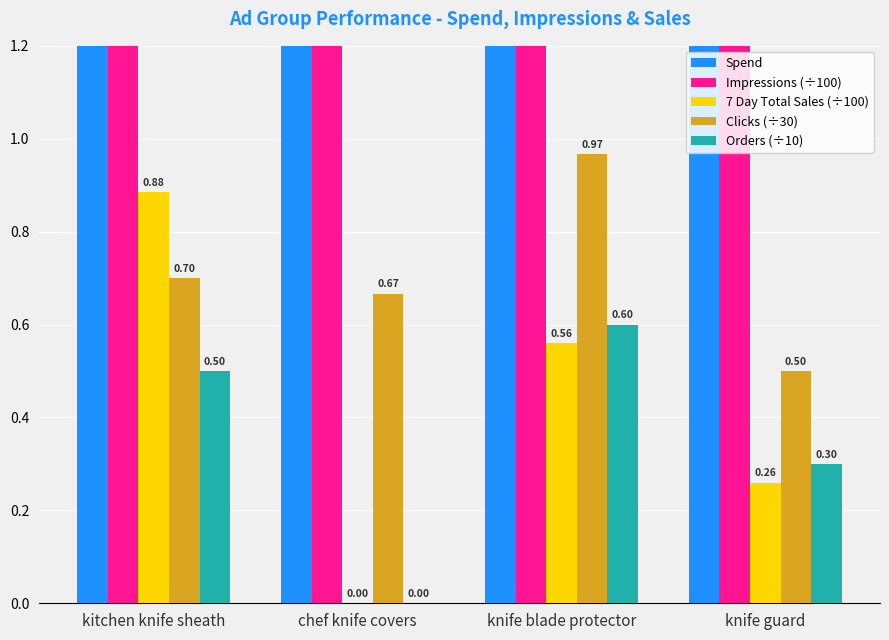

Where is 7 Day Total Sales (÷100) nearest to the value 0?

chef knife covers